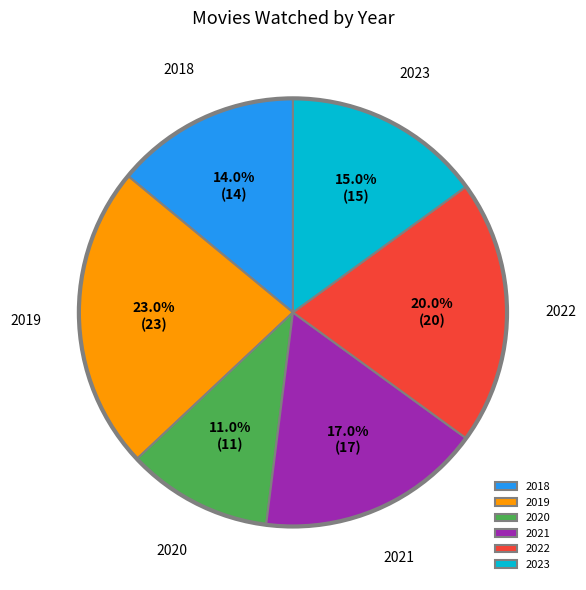

Which has a higher value, 2023 or 2018?

2023